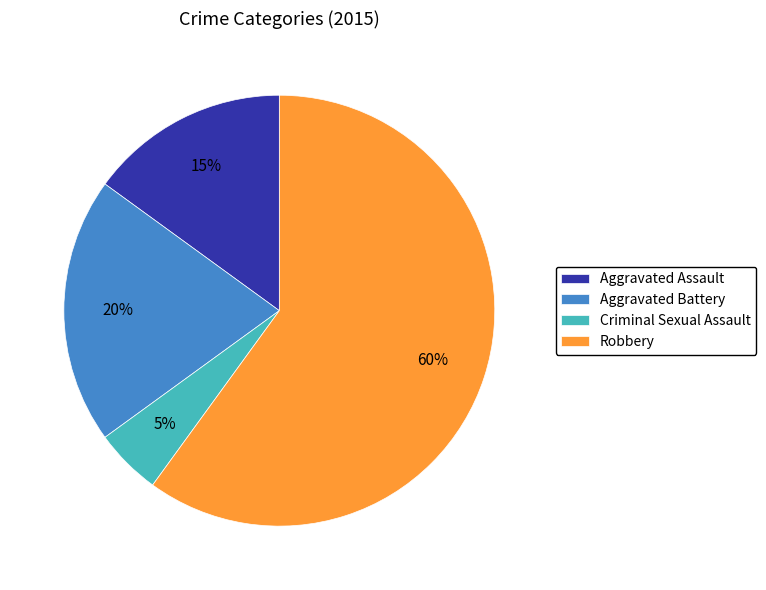

How many slices are in this pie chart?

4